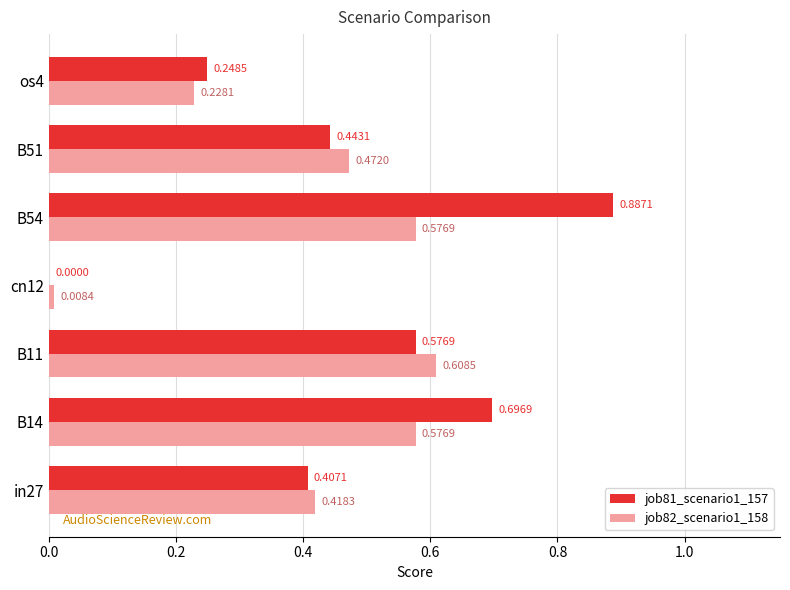

What is the sum of the job82_scenario1_158 values at os4 and B14?

0.8